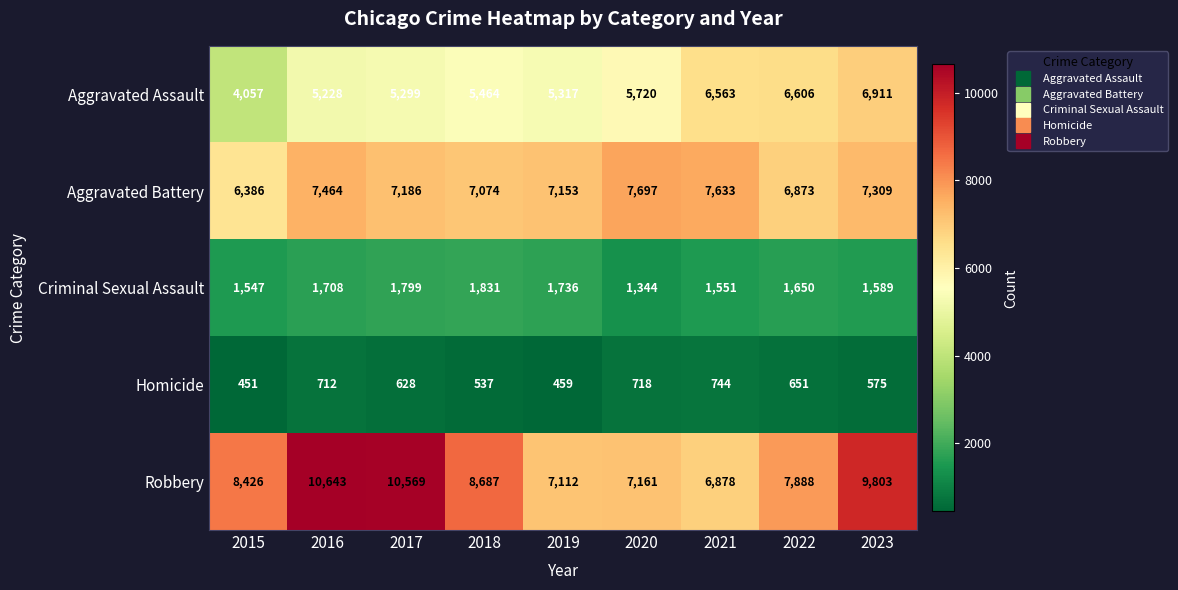

How many categories are shown in the chart?

9